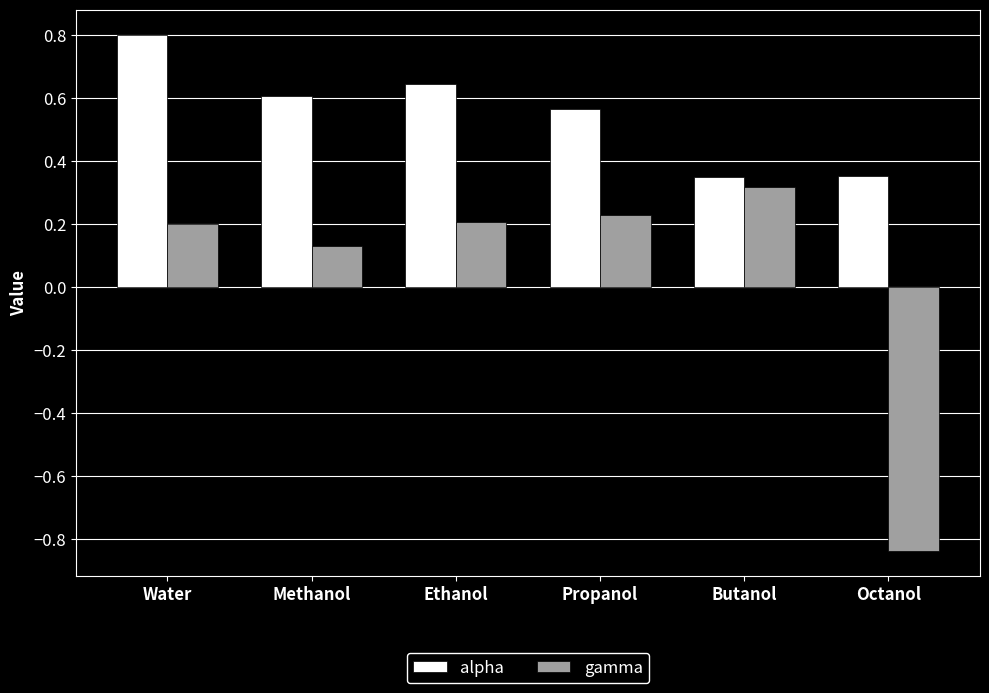

What position from the right is Octanol?

1